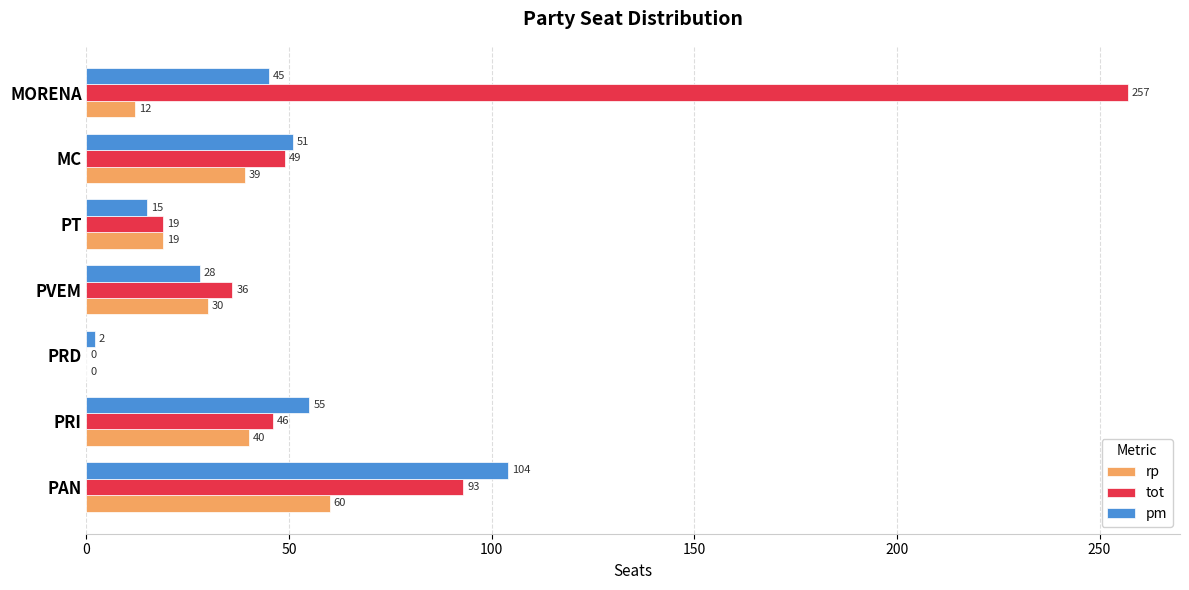

The value of rp at MC is 39. True or false?

True